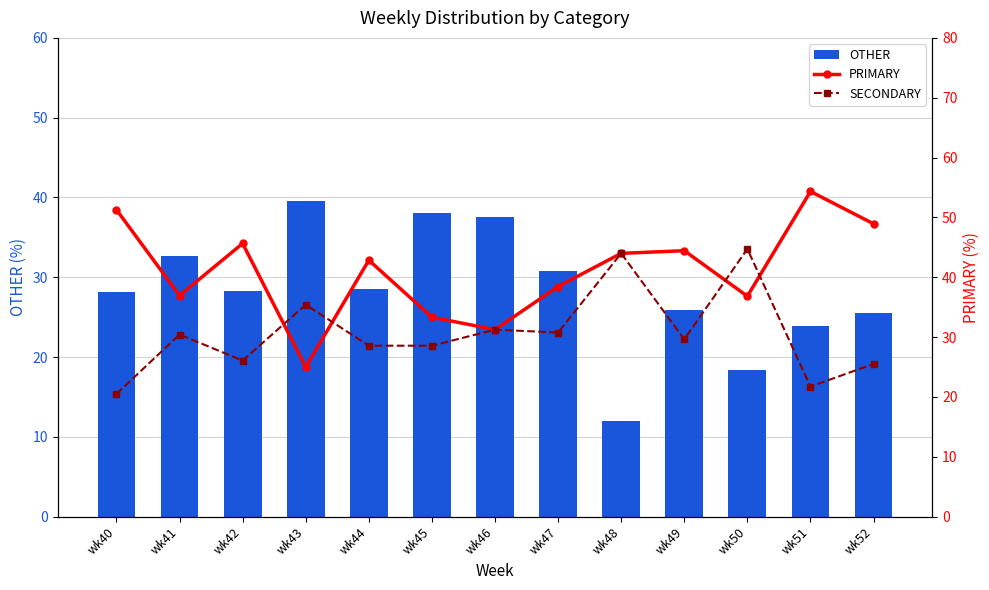

What is the difference between the PRIMARY values at wk41 and wk52?

12.0